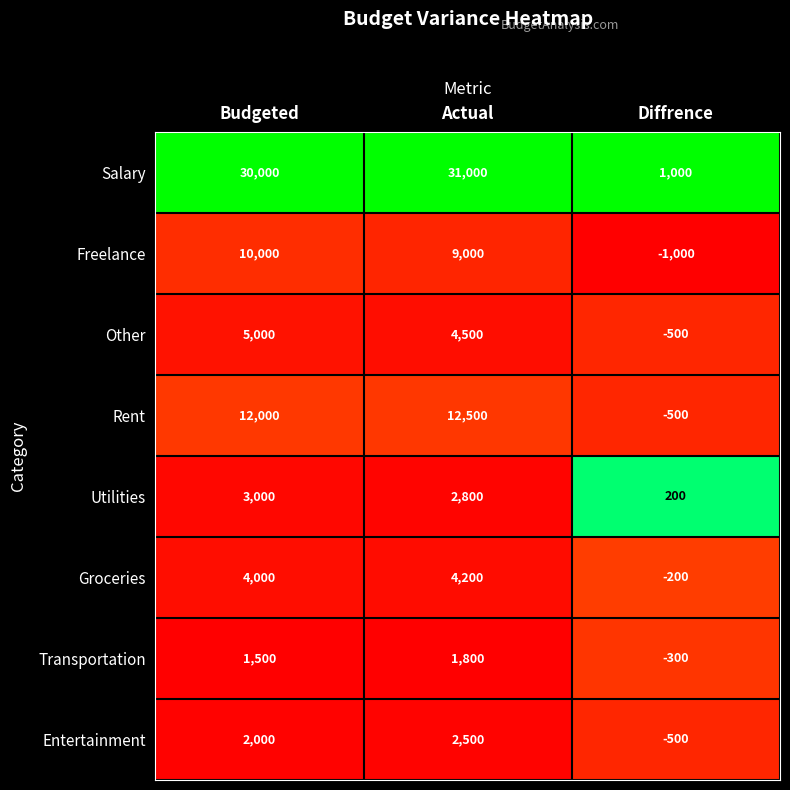

Reading right to left, what are all the values shown in this chart?

Salary: 1000	31000	30000
Freelance: -1000	9000	10000
Other: -500	4500	5000
Rent: -500	12500	12000
Utilities: 200	2800	3000
Groceries: -200	4200	4000
Transportation: -300	1800	1500
Entertainment: -500	2500	2000